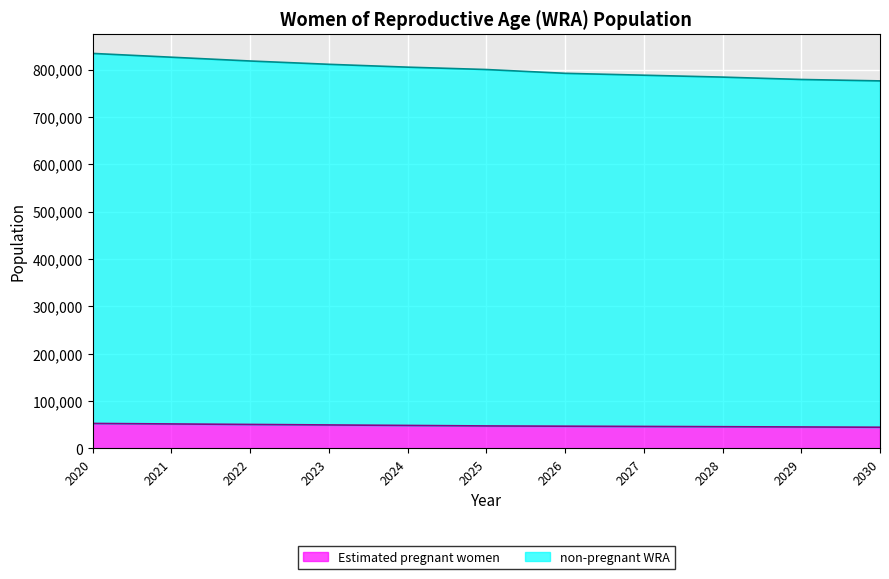

Which category has the lowest value across all series?

2030